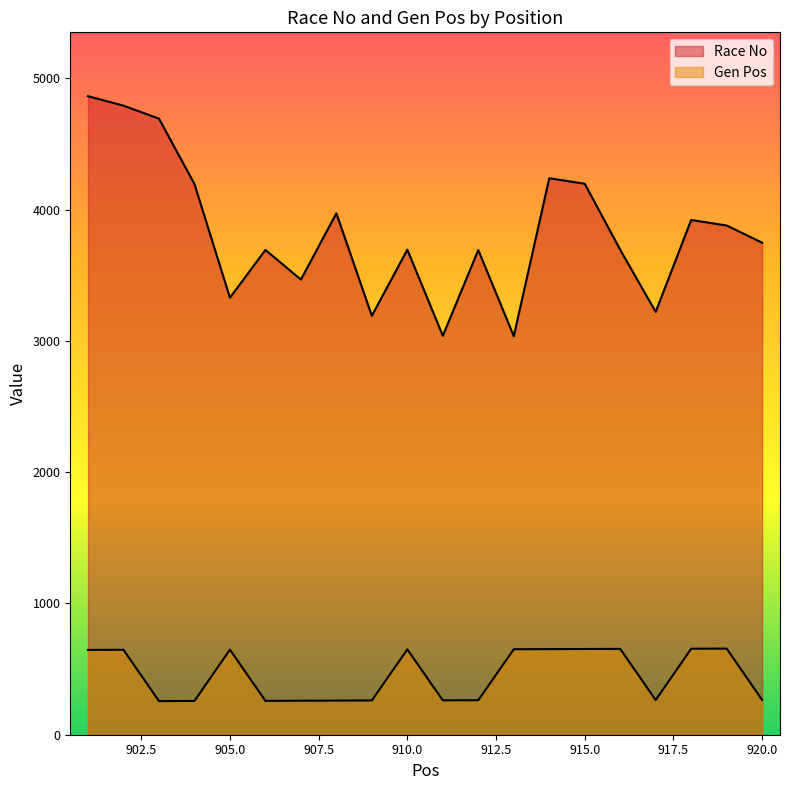

Reading right to left, list all the values displayed in this chart.

Race No: 3748	3879	3921	3221	3694	4197	4239	3036	3692	3039	3695	3191	3972	3467	3693	3329	4195	4693	4792	4864
Gen Pos: 265	656	655	264	654	653	652	651	263	262	650	261	260	259	258	648	257	256	647	646